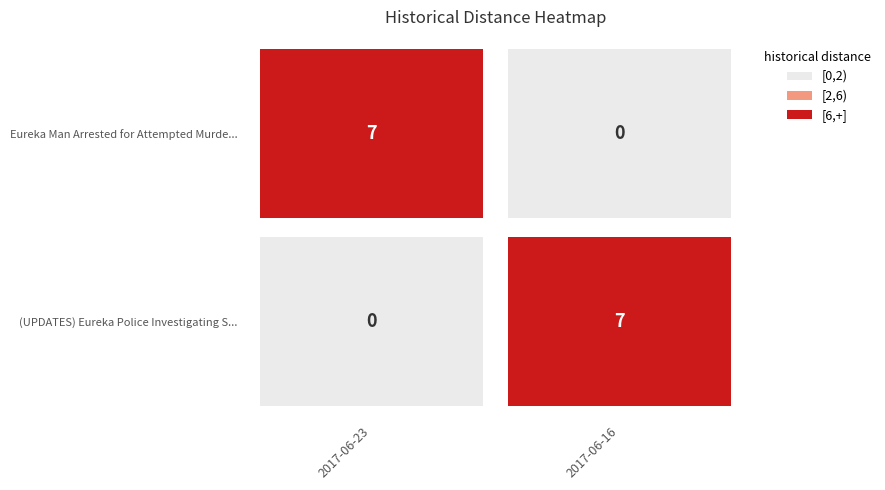

What is the difference between the highest and lowest values at 2017-06-16?

7